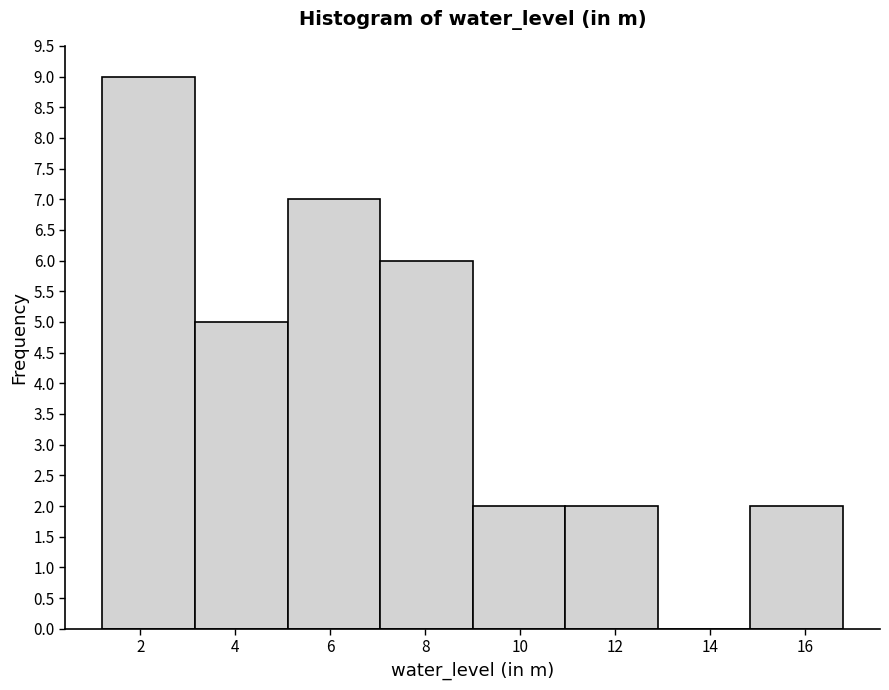

Reading left to right, list every bar in this chart as the range it spans on the x-axis followed by its height. Neither the bar edges nor the heights are printed on the chart, so give them approximately, as read against the axes.

1.20 to 3.15: 9
3.15 to 5.10: 5
5.10 to 7.05: 7
7.05 to 9.00: 6
9.00 to 10.95: 2
10.95 to 12.90: 2
12.90 to 14.85: 0
14.85 to 16.80: 2